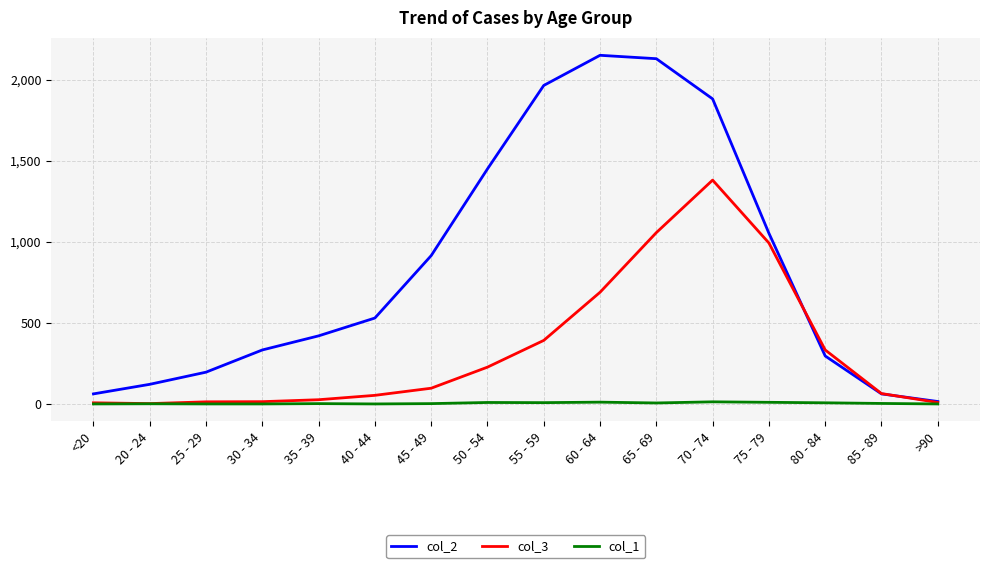

Which series has the largest total across all categories?

col_2